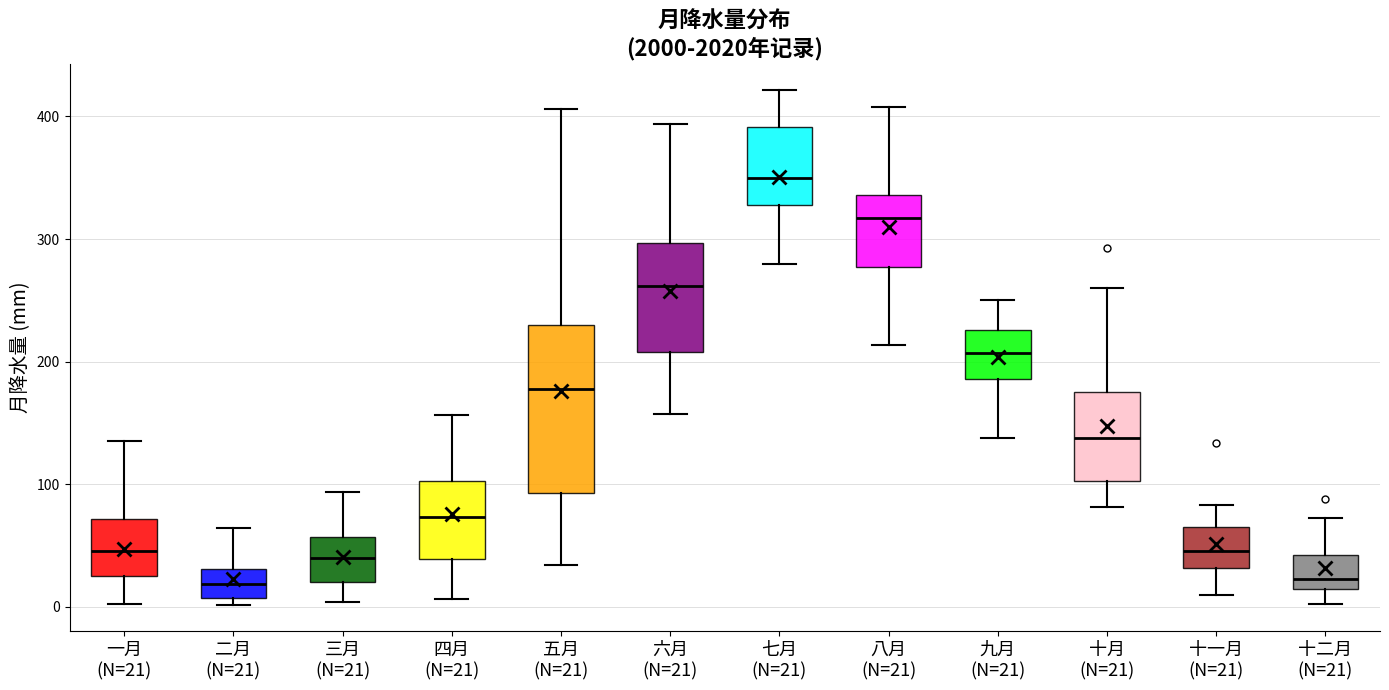

Which box's median line is the highest?

七月 (N=21)